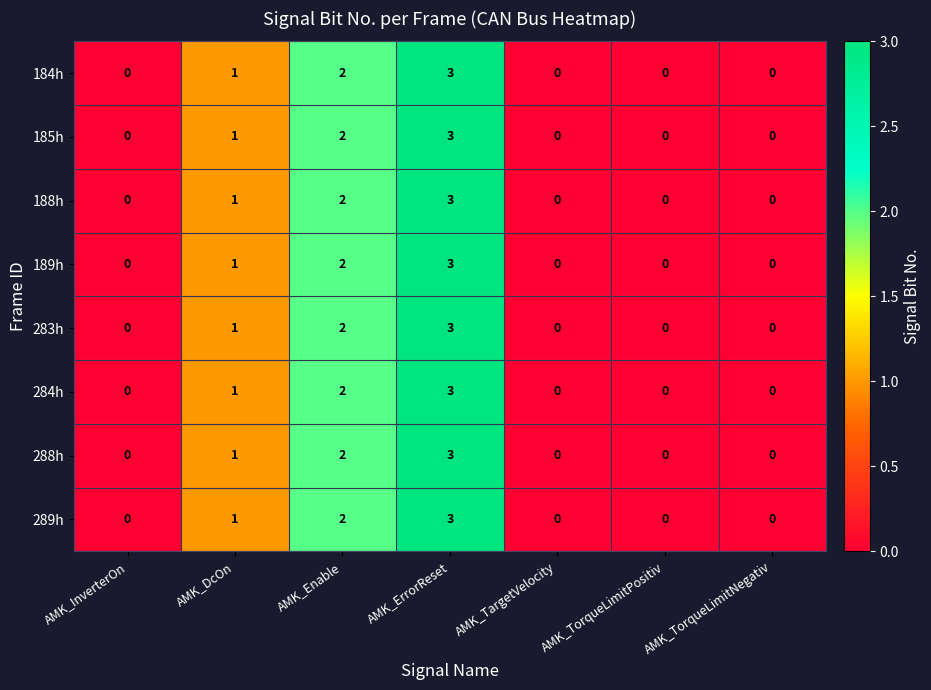

Count the number of data series in this chart.

8